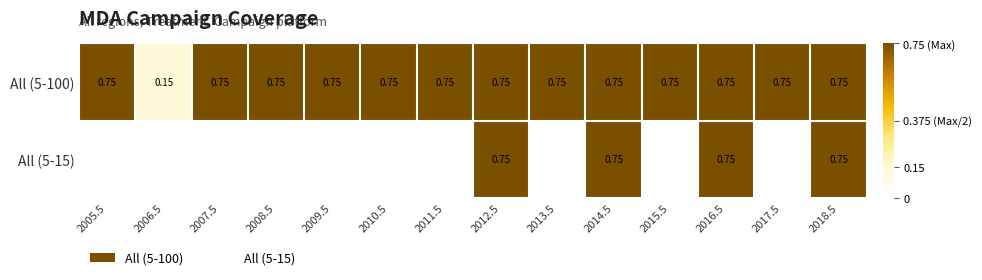

True or false: All (5-100) has a value of 1.1 at 2013.5.

False